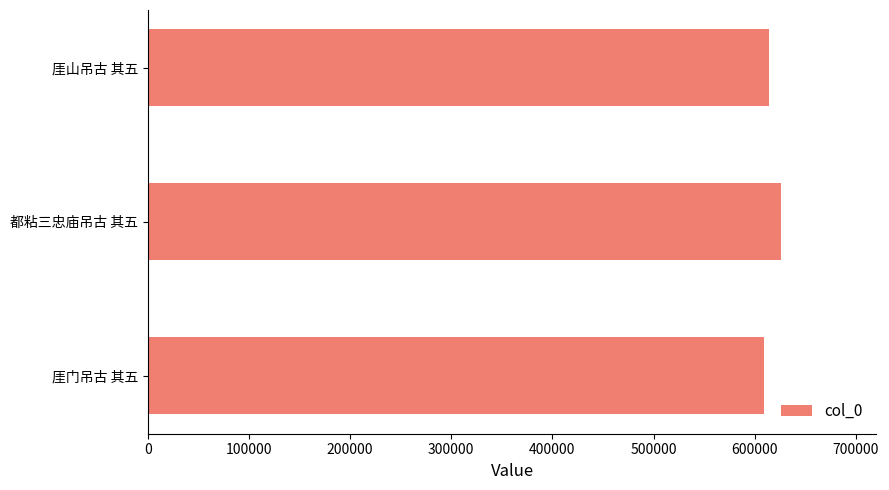

Reading top to bottom, transcribe all the data shown in this chart.

厓山吊古 其五=613914	都粘三忠庙吊古 其五=626273	厓门吊古 其五=608954